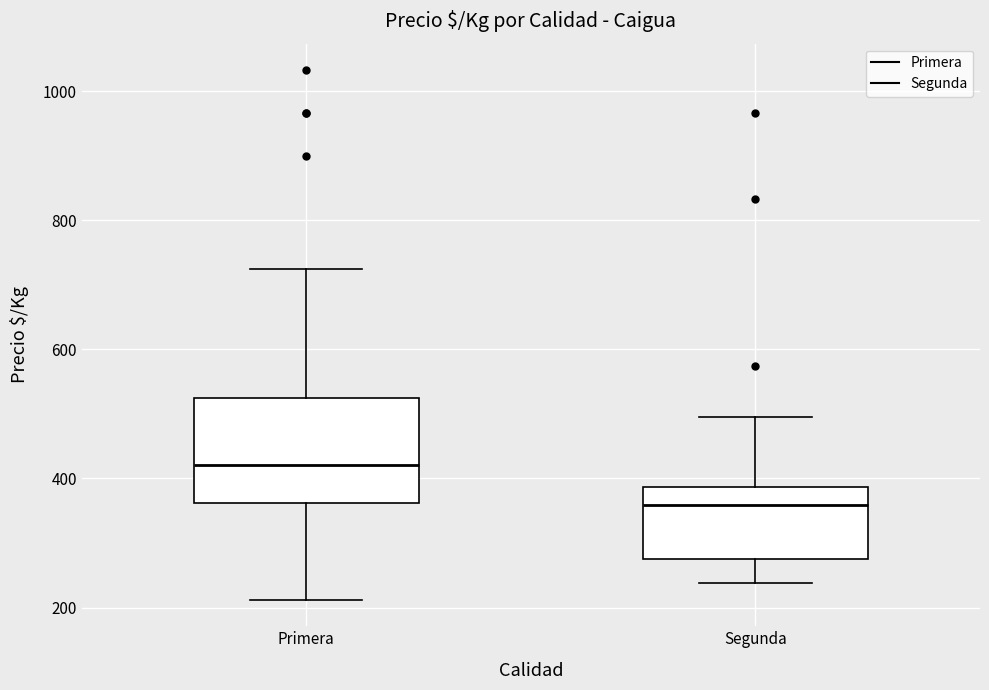

Reading left to right, transcribe this box plot: for each box, give where its median line is, the range the box spans, and where its two whiskers end, as read against the y-axis. The values are not printed on the chart, so give them approximately, as read against the axis.

Primera: median 420, box 360 to 520, whiskers 220 to 720
Segunda: median 360, box 280 to 380, whiskers 240 to 500